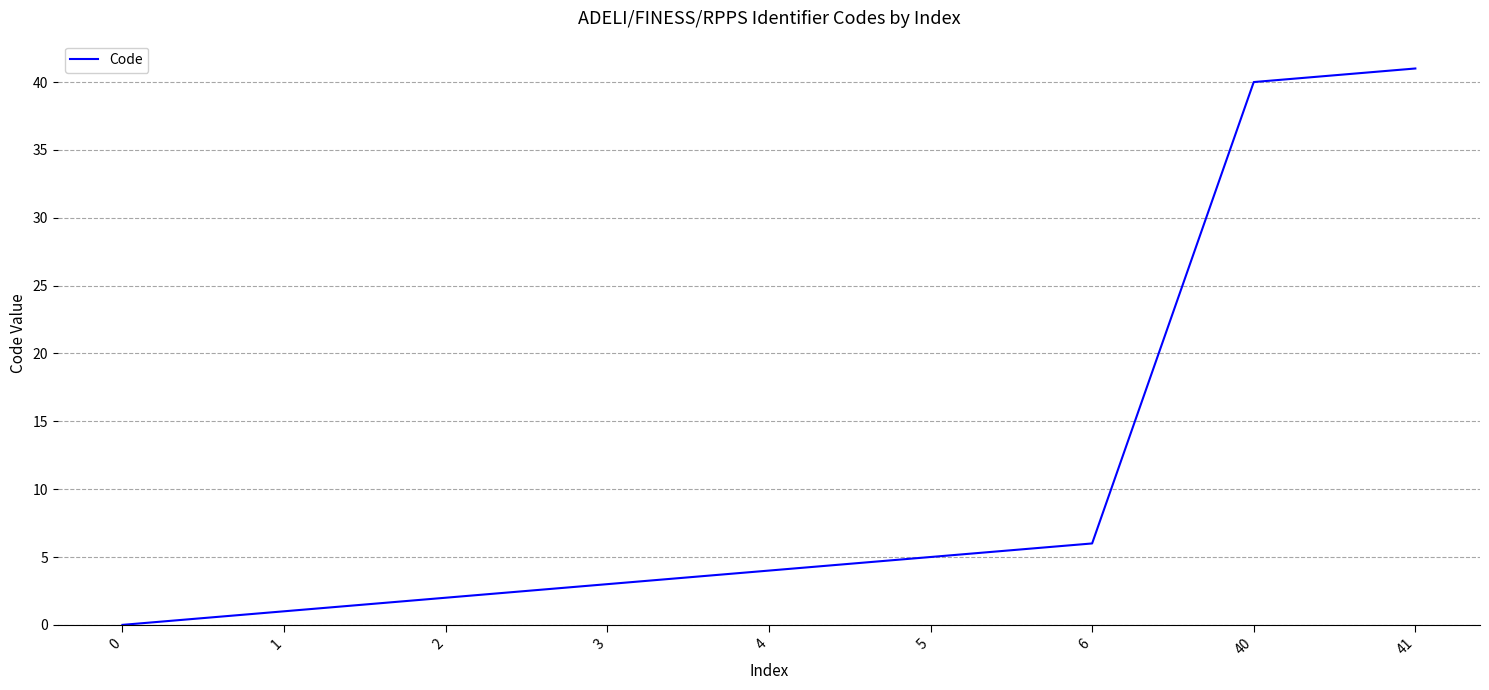

Where is the data nearest to the value 20?

6